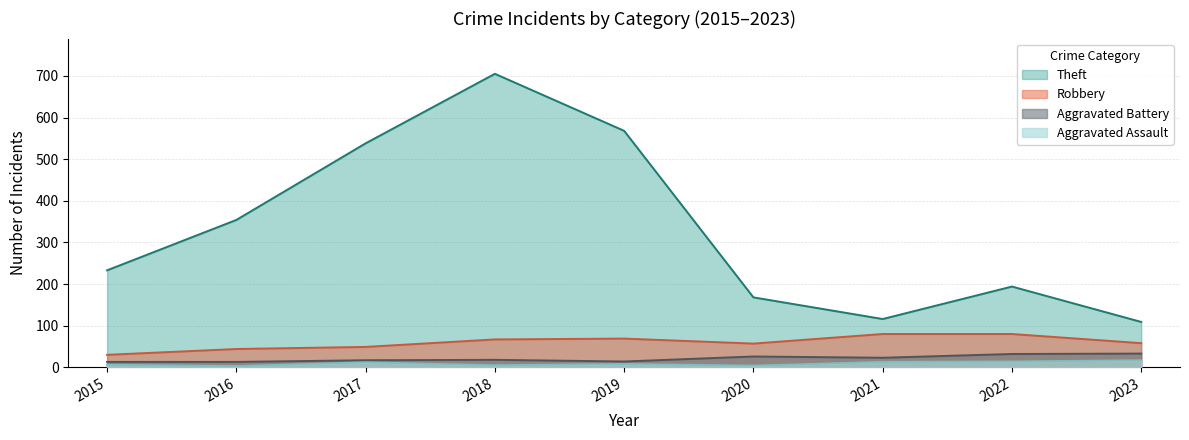

The Theft series shows 635 at 2016. True or false?

False